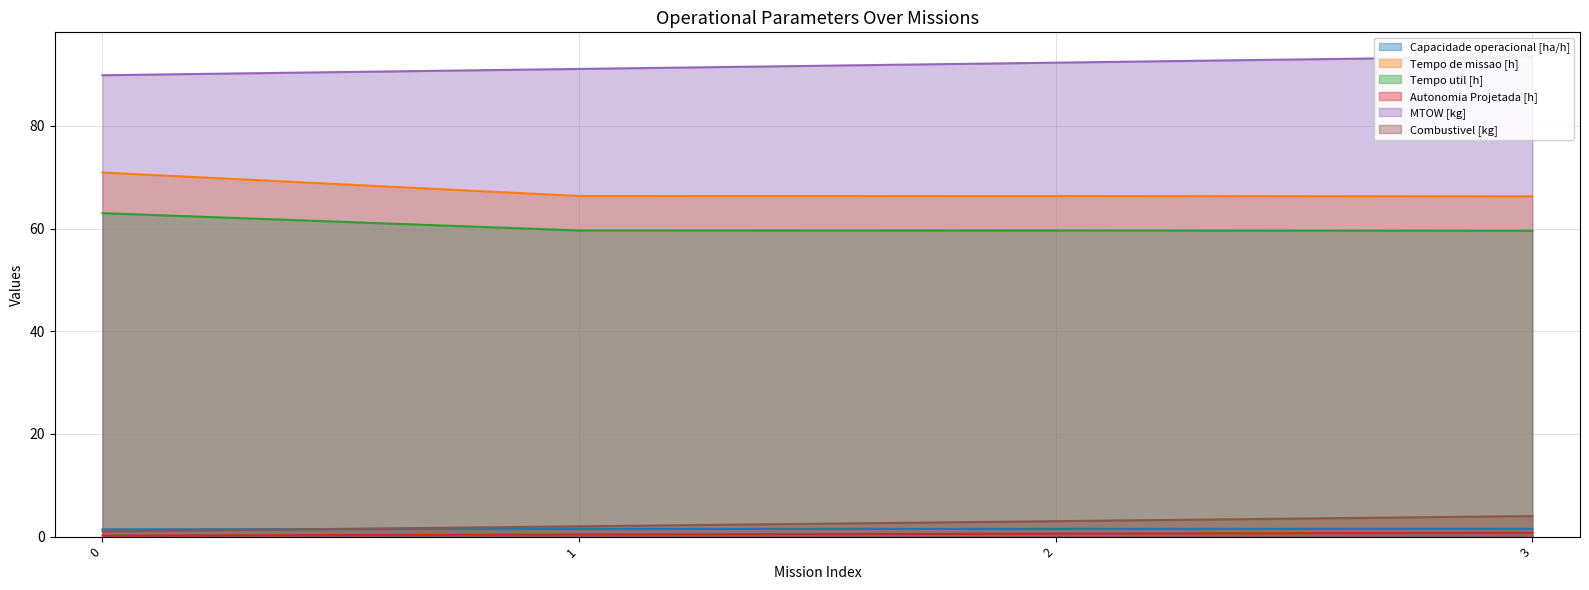

At how many categories does at least one series exceed 40?

4